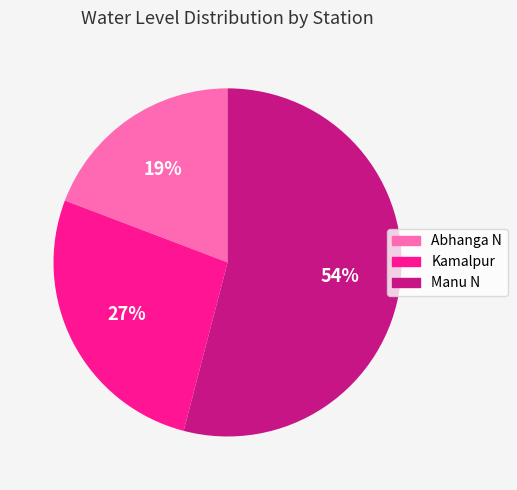

How many segments does this pie chart have?

3